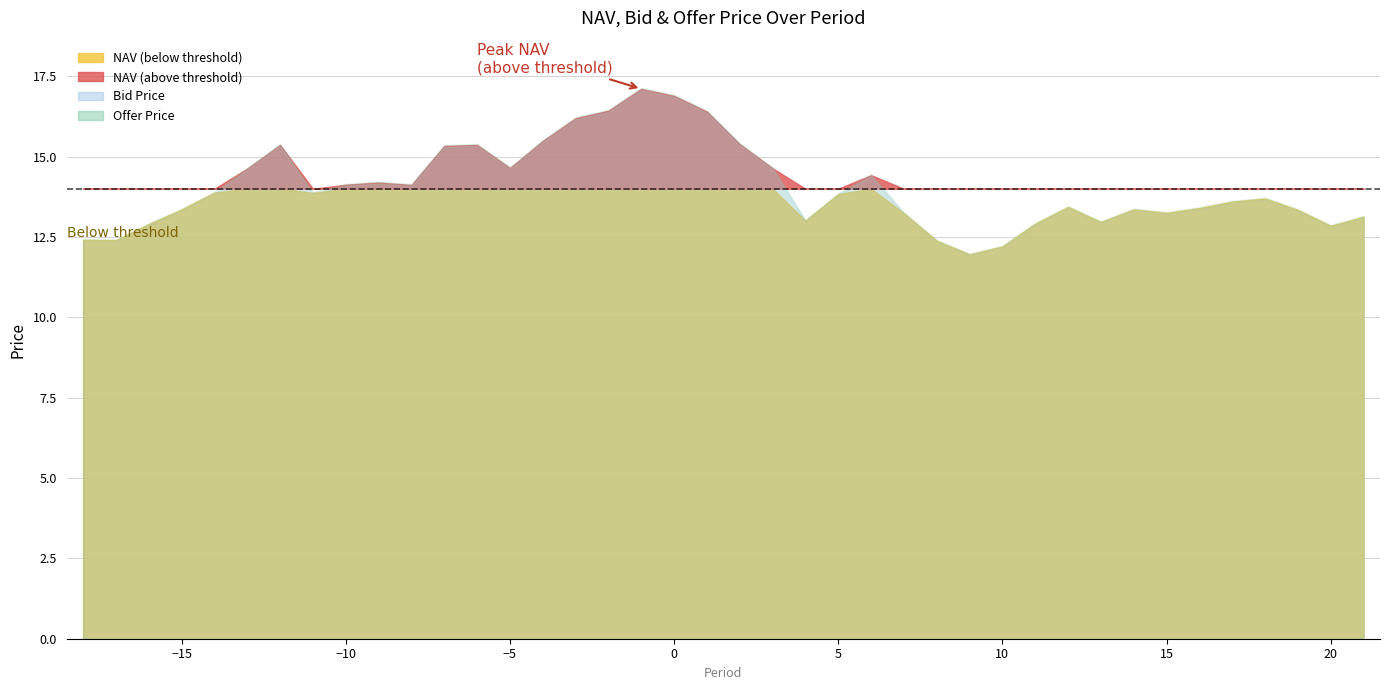

True or false: NAV and Bid Price cross at least once.

False